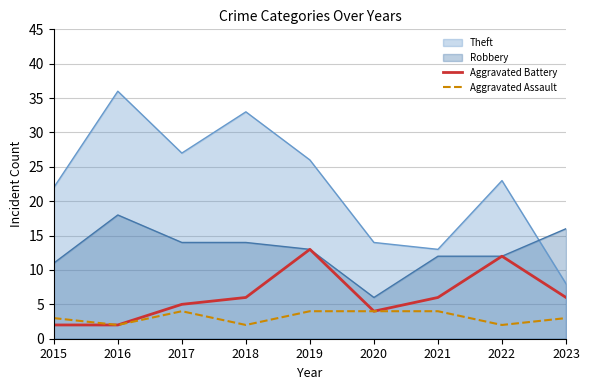

What is the difference between the maximum and minimum values in the Aggravated Assault series?

2